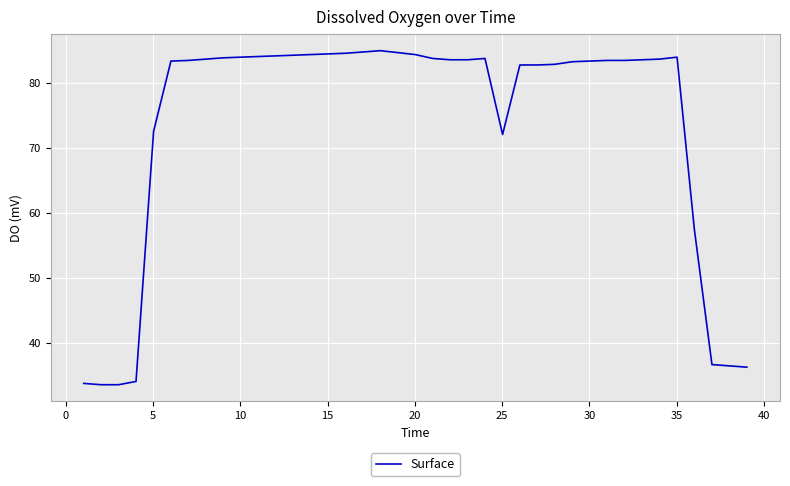

What is the maximum value shown in the chart?

85.0